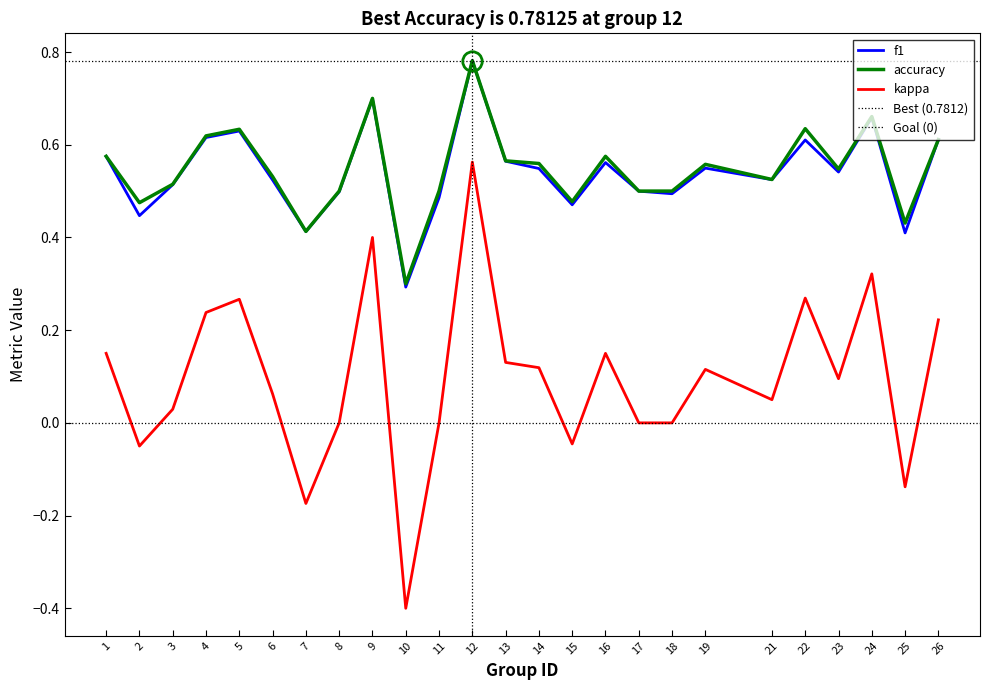

True or false: kappa has a value of 0.3 at 12.

False